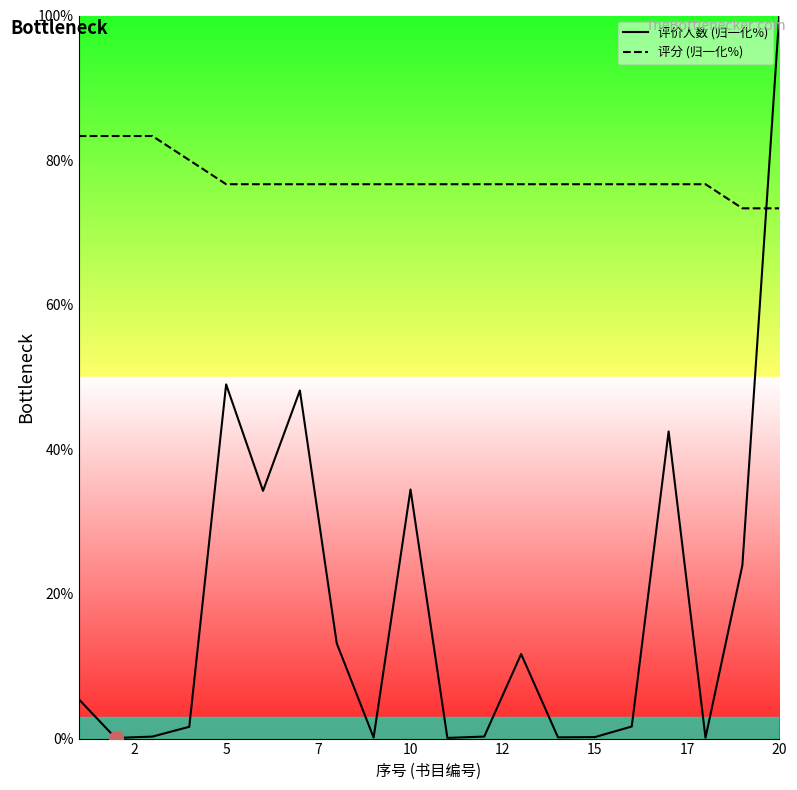

True or false: 评价人数 (归一化%) and 评分 (归一化%) cross at least once.

True